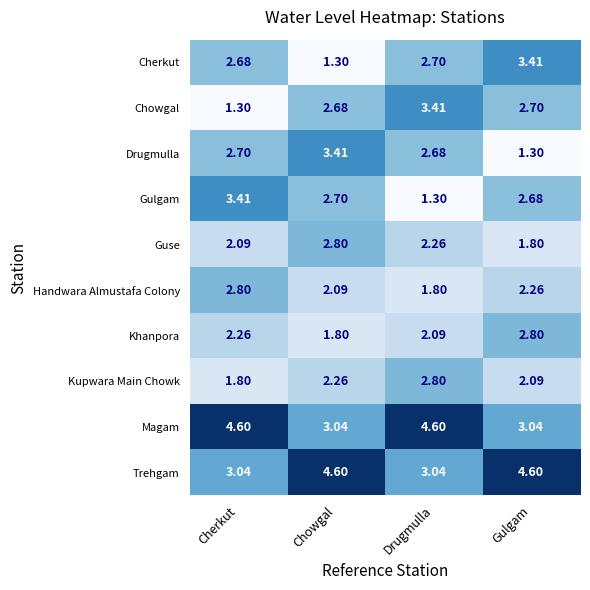

Where does the Magam series first go above 4?

Cherkut